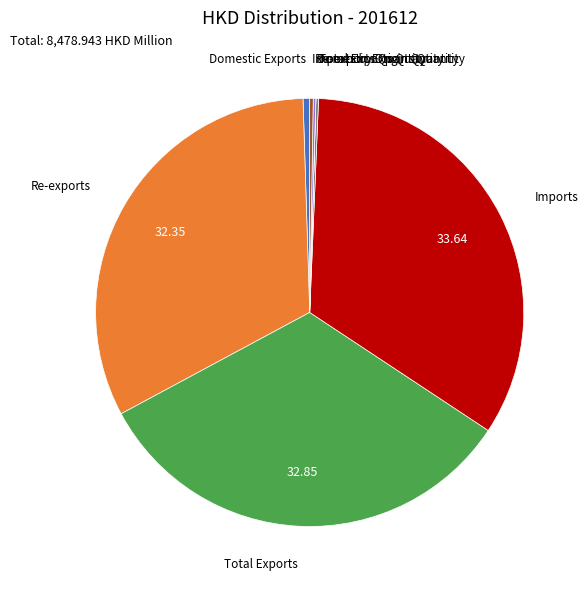

Does any single category account for the majority?

No